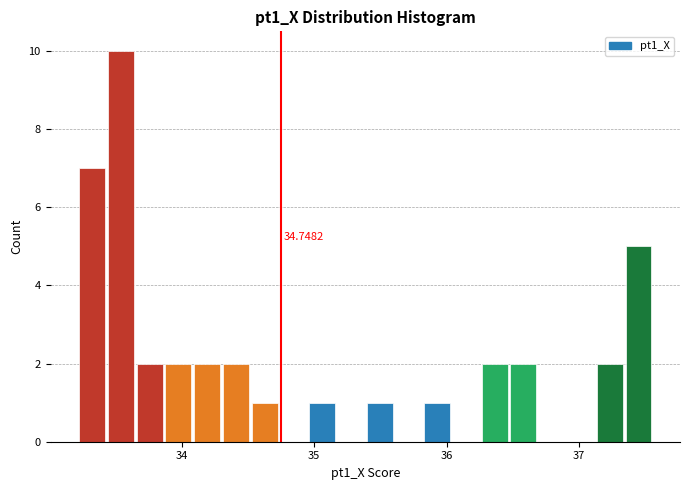

Around what value on the x-axis is the tallest bar? Give the approximate position of its centre, as read against the axis.

33.5